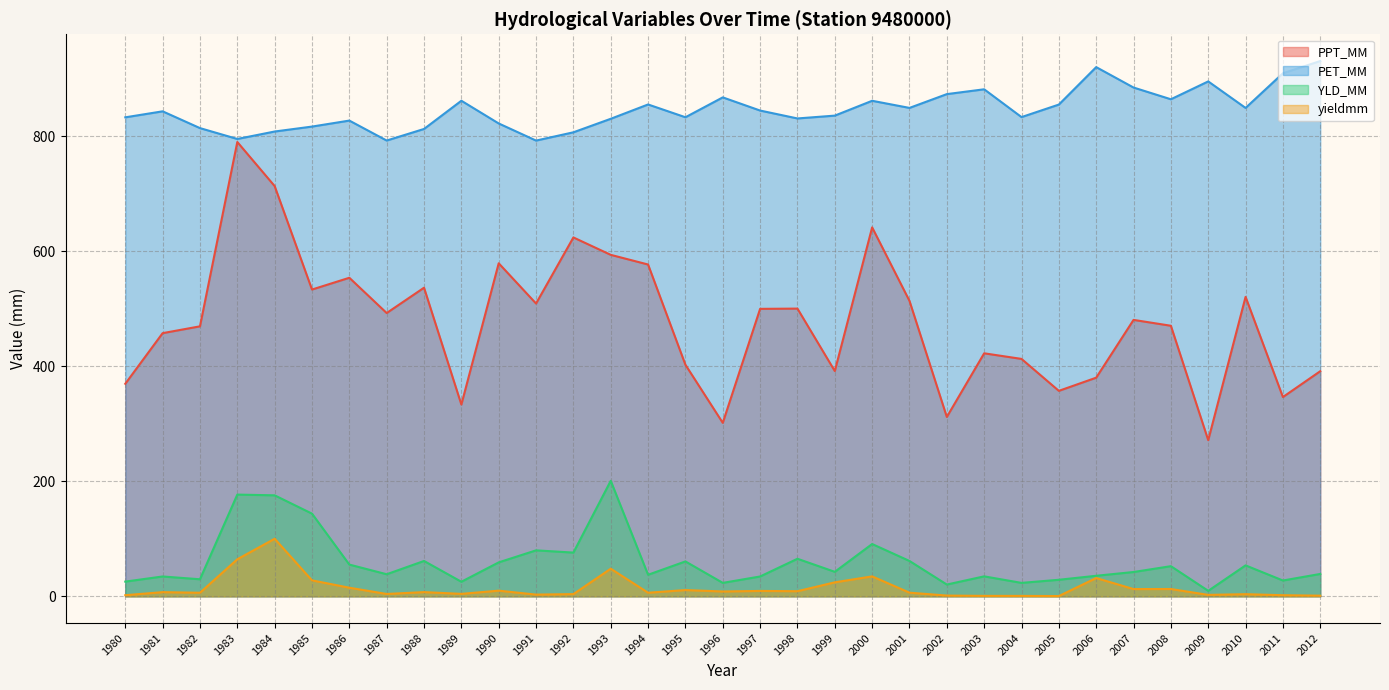

True or false: yieldmm has a value of 2.6 at 1995.

False